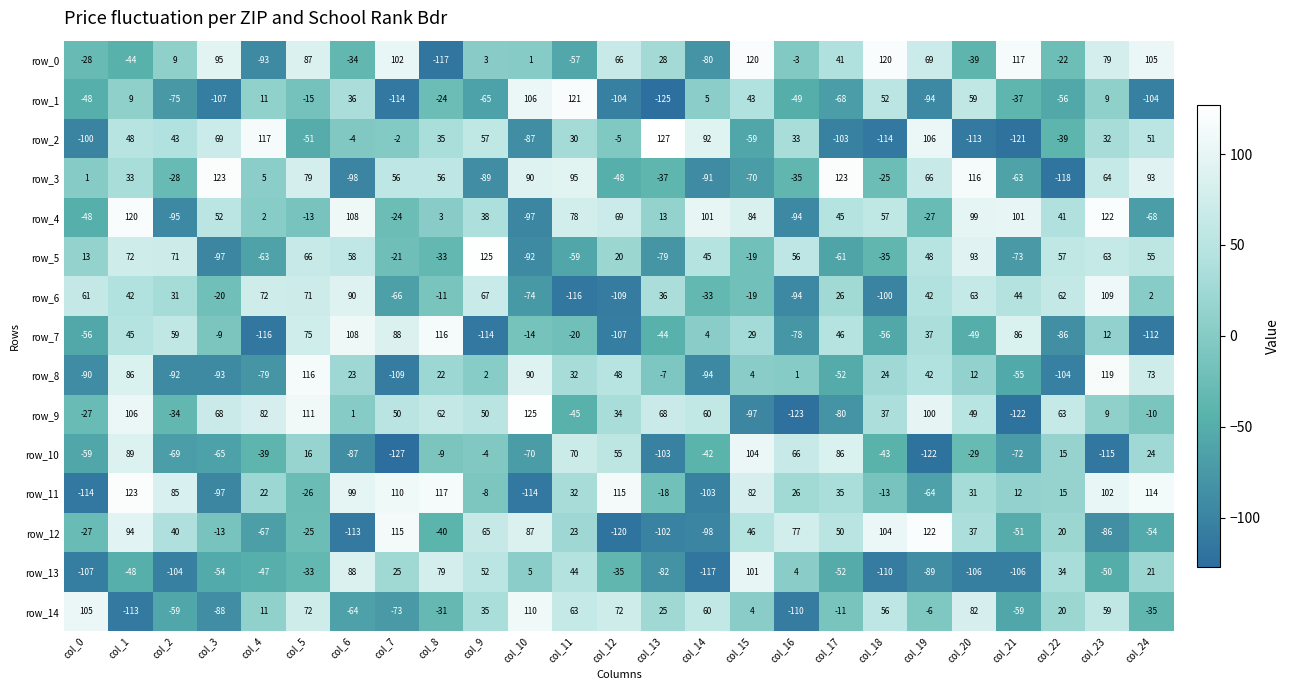

What is the total value across all series at col_15?

353